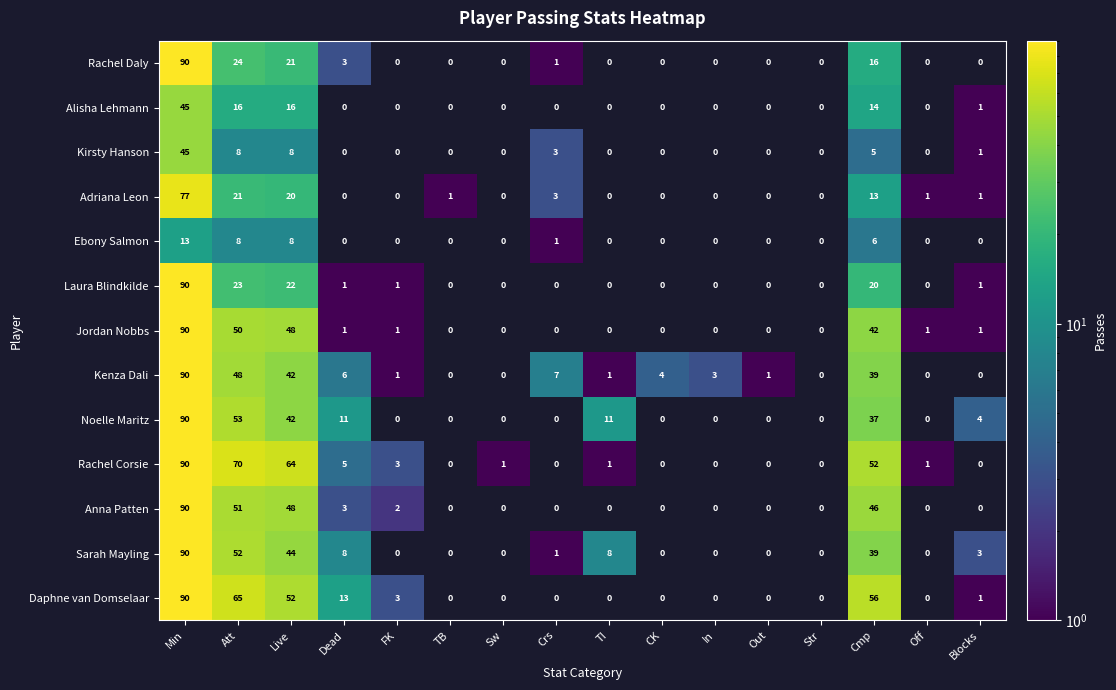

Is it true that Jordan Nobbs equals 42 at Cmp?

True